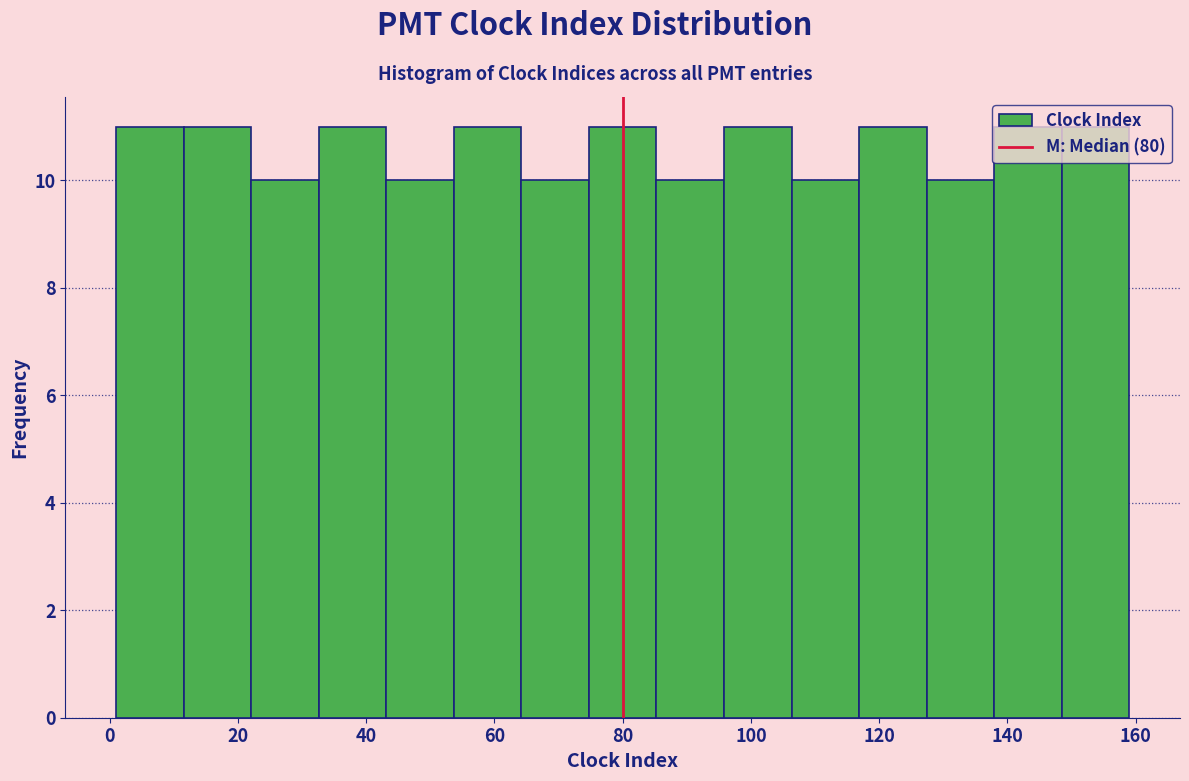

Reading left to right, transcribe this chart: for each bar, give the range it covers on the x-axis and its height. Neither the bar edges nor the heights are printed on the chart, so give them approximately, as read against the axes.

2 to 12: 11
12 to 22: 11
22 to 32: 10
32 to 44: 11
44 to 54: 10
54 to 64: 11
64 to 74: 10
74 to 86: 11
86 to 96: 10
96 to 106: 11
106 to 116: 10
116 to 128: 11
128 to 138: 10
138 to 148: 11
148 to 160: 11